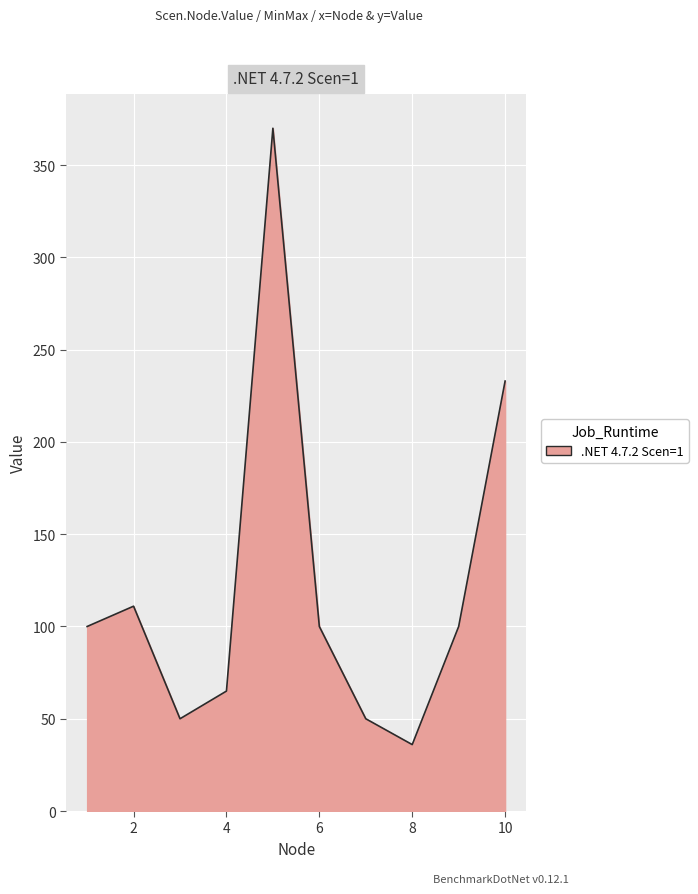

What is the greatest value displayed?

370